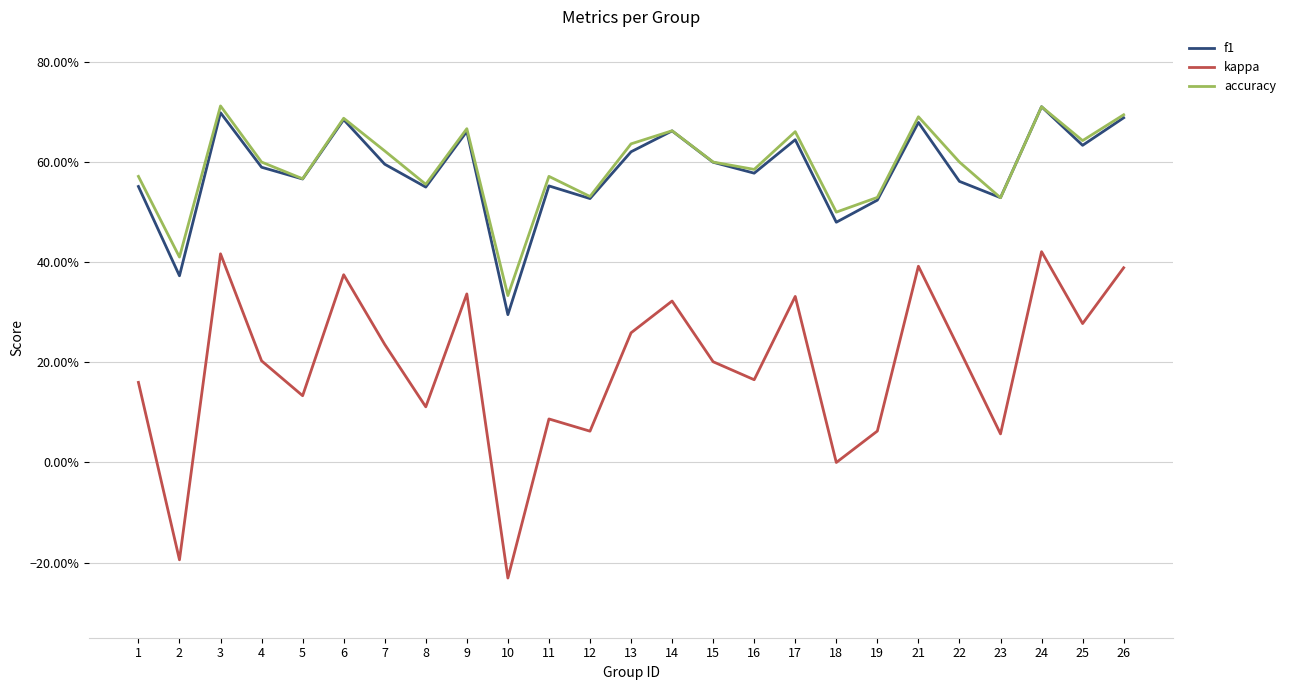

What are all the series names shown in the legend?

f1, kappa, accuracy